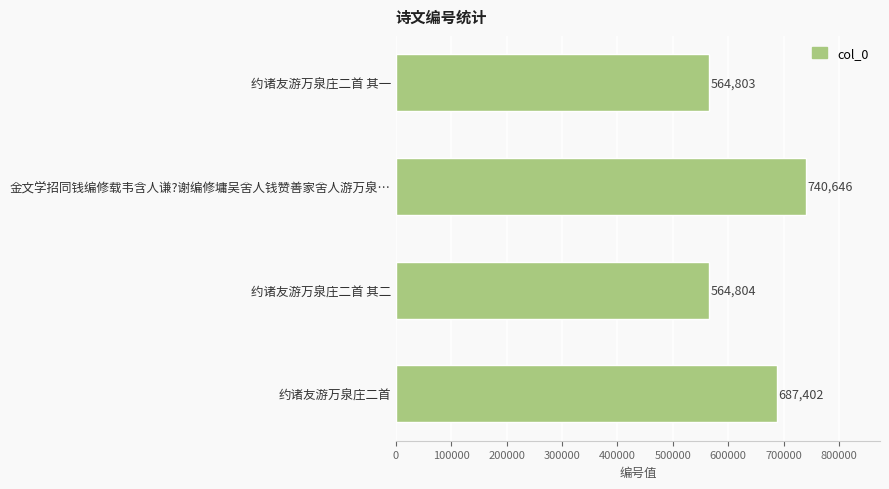

Reading top to bottom, transcribe all the data shown in this chart.

约诸友游万泉庄二首 其一=564803	金文学招同钱编修载韦含人谦?谢编修墉吴舍人钱赞善家舍人游万泉…=740646	约诸友游万泉庄二首 其二=564804	约诸友游万泉庄二首=687402